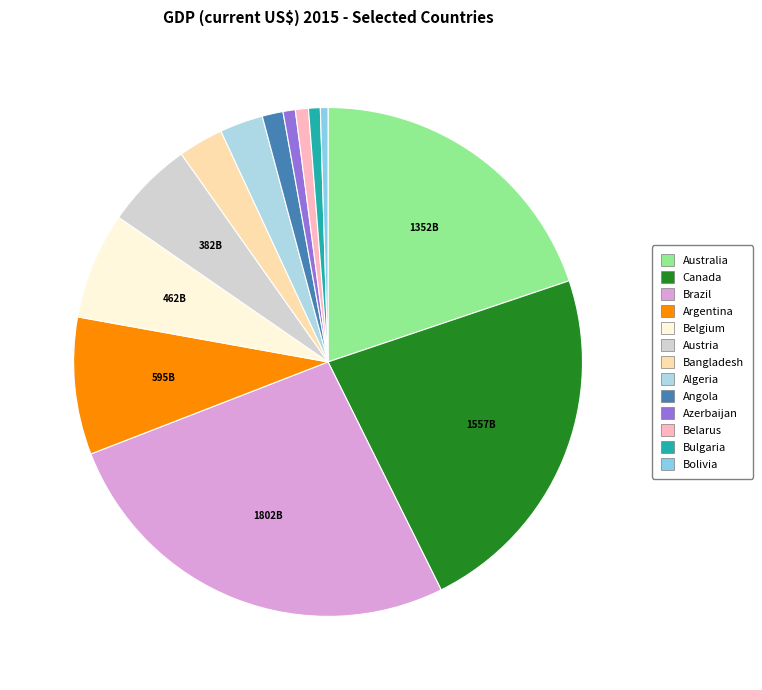

Is the sum of Brazil and Bolivia greater than half?

No